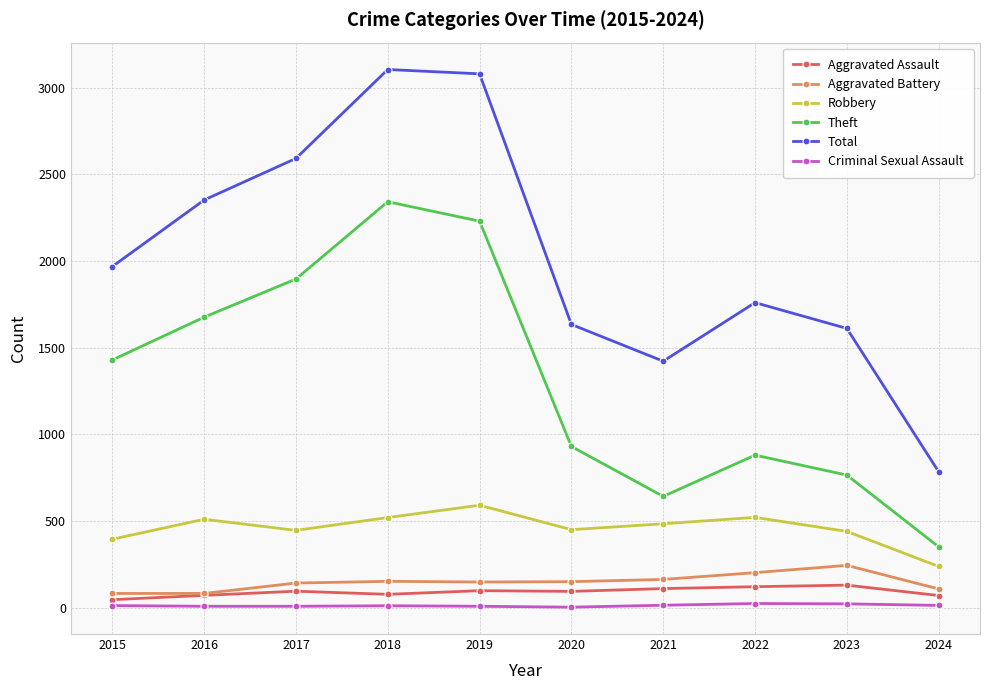

What is the value of the Aggravated Assault point at the 6th from the left?

94